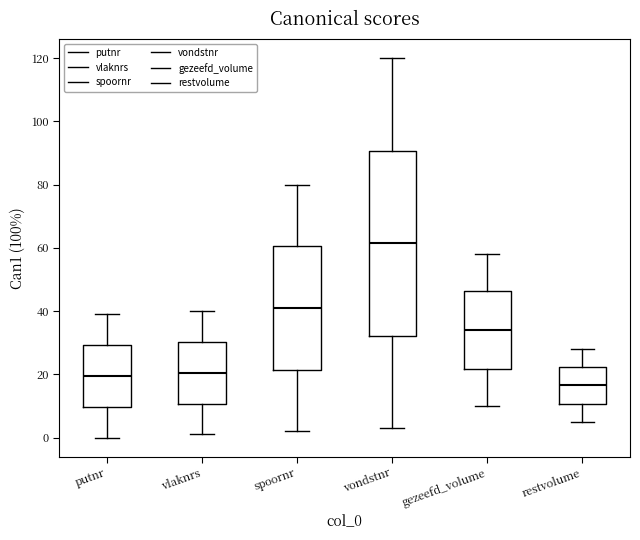

Reading left to right, read every box against the y-axis: the position of its median line, the range the box covers, and the ends of its whiskers. The values are not printed on the chart, so give them approximately, as read against the axis.

putnr: median 20, box 10 to 30, whiskers 0 to 40
vlaknrs: median 20, box 10 to 30, whiskers 2 to 40
spoornr: median 42, box 22 to 60, whiskers 2 to 80
vondstnr: median 62, box 32 to 90, whiskers 4 to 120
gezeefd_volume: median 34, box 22 to 46, whiskers 10 to 58
restvolume: median 16, box 10 to 22, whiskers 6 to 28